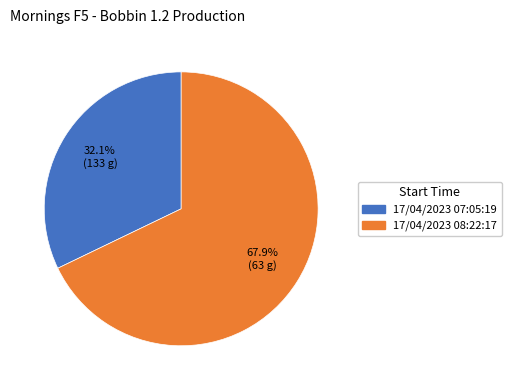

Rank the categories by value from highest to lowest.

17/04/2023 08:22:17, 17/04/2023 07:05:19